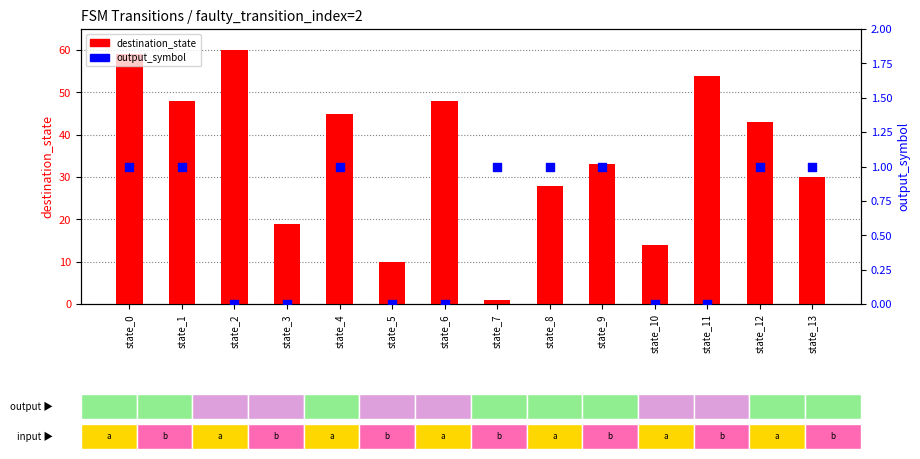

At how many categories does at least one series exceed 55?

2